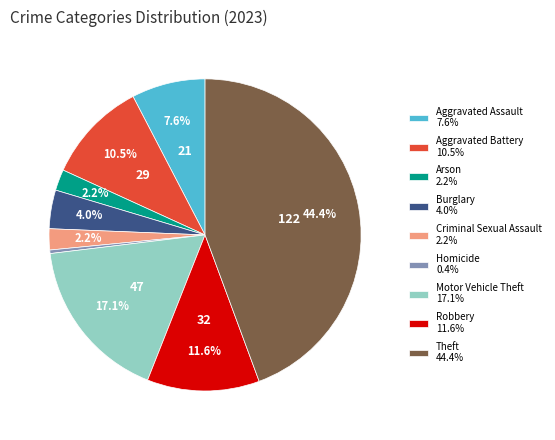

What is the largest slice in the pie chart?

Theft